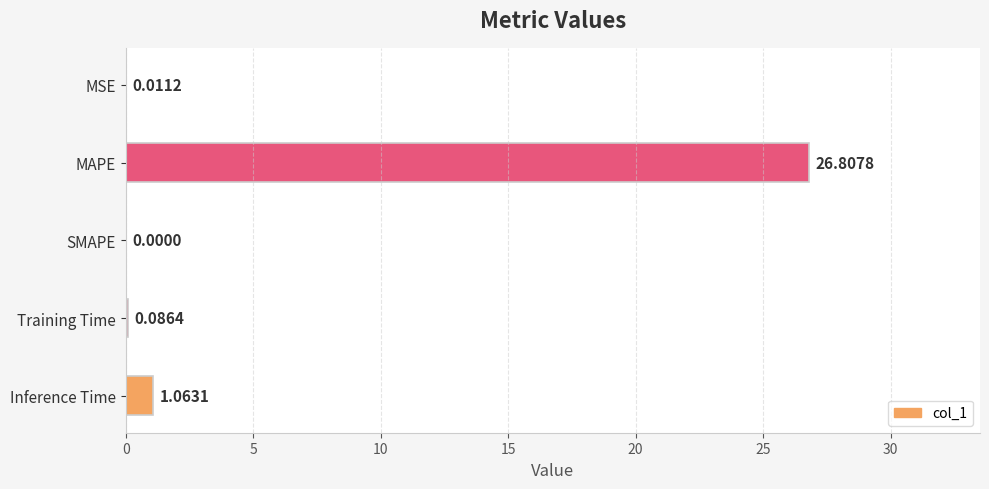

Between SMAPE and Training Time, which is larger?

Training Time